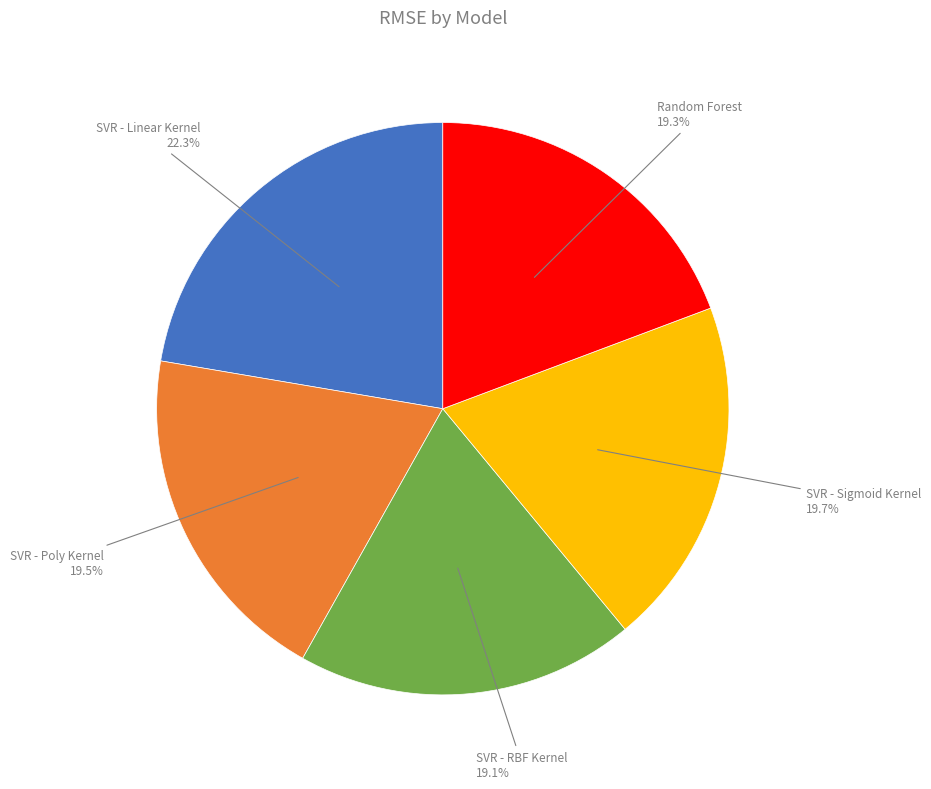

True or false: SVR - Linear Kernel accounts for 9% of the total.

False